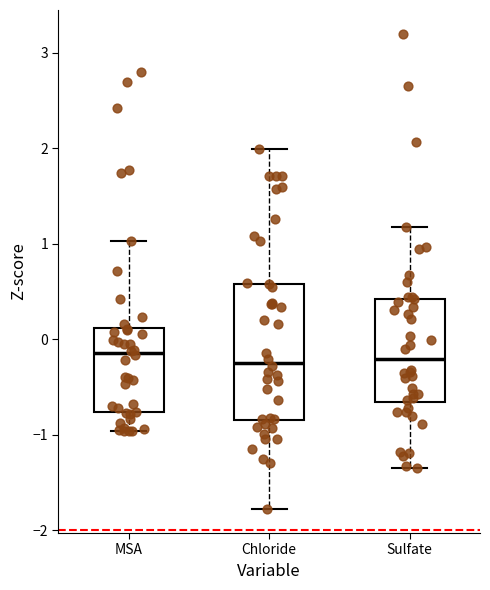

Comparing the boxes themselves (not the whiskers), which one is the tallest?

Chloride